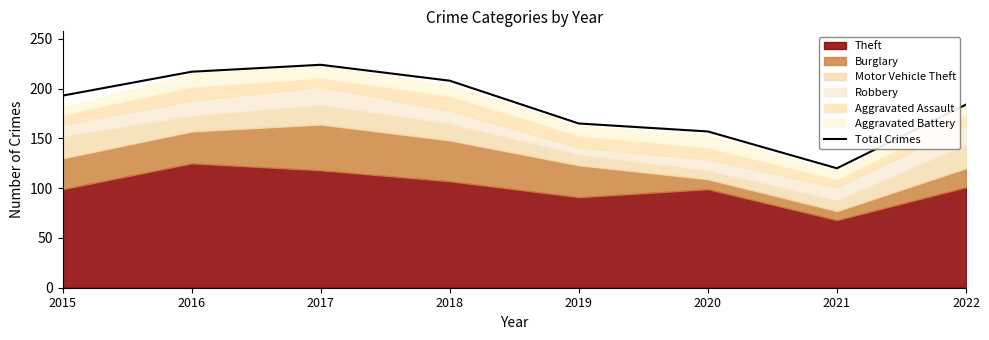

List the labels in order of value, smallest first.

2021, 2020, 2019, 2022, 2015, 2018, 2016, 2017